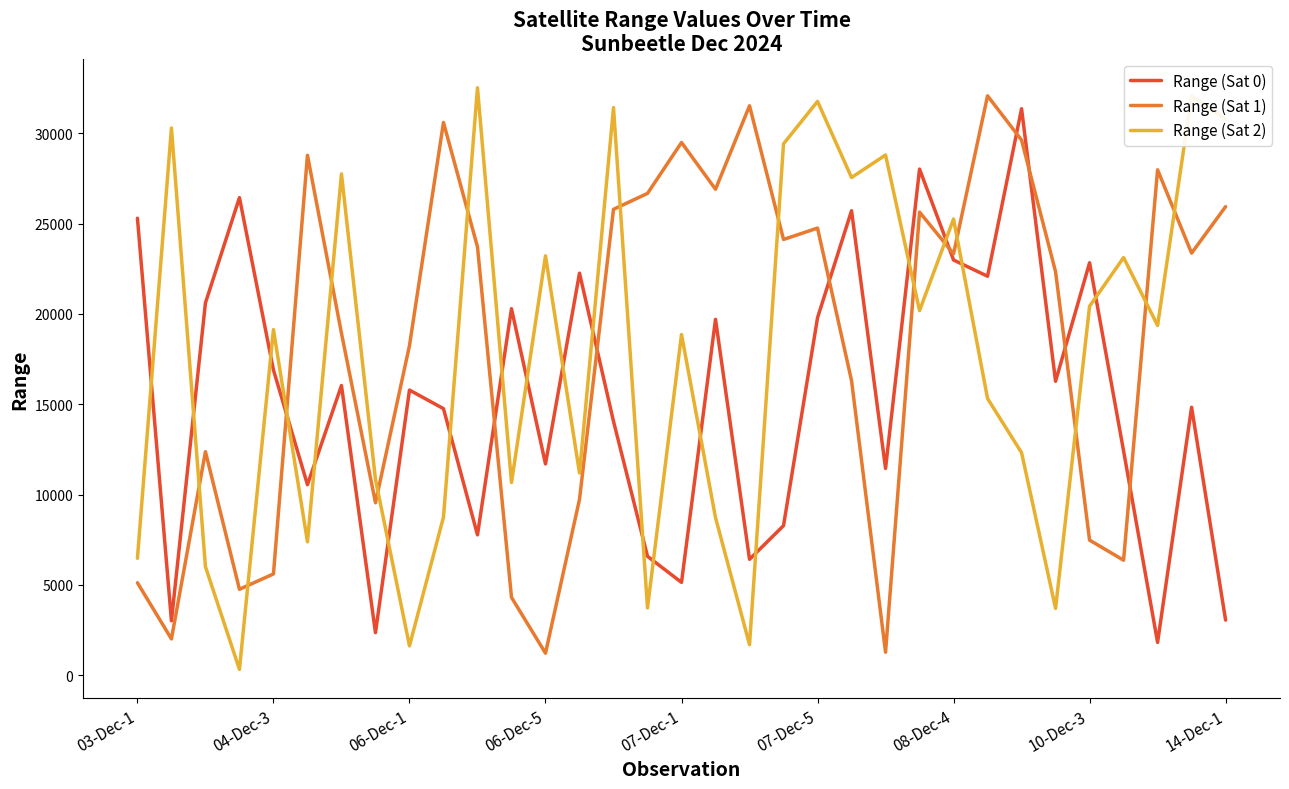

Count the number of categories in the chart.

33